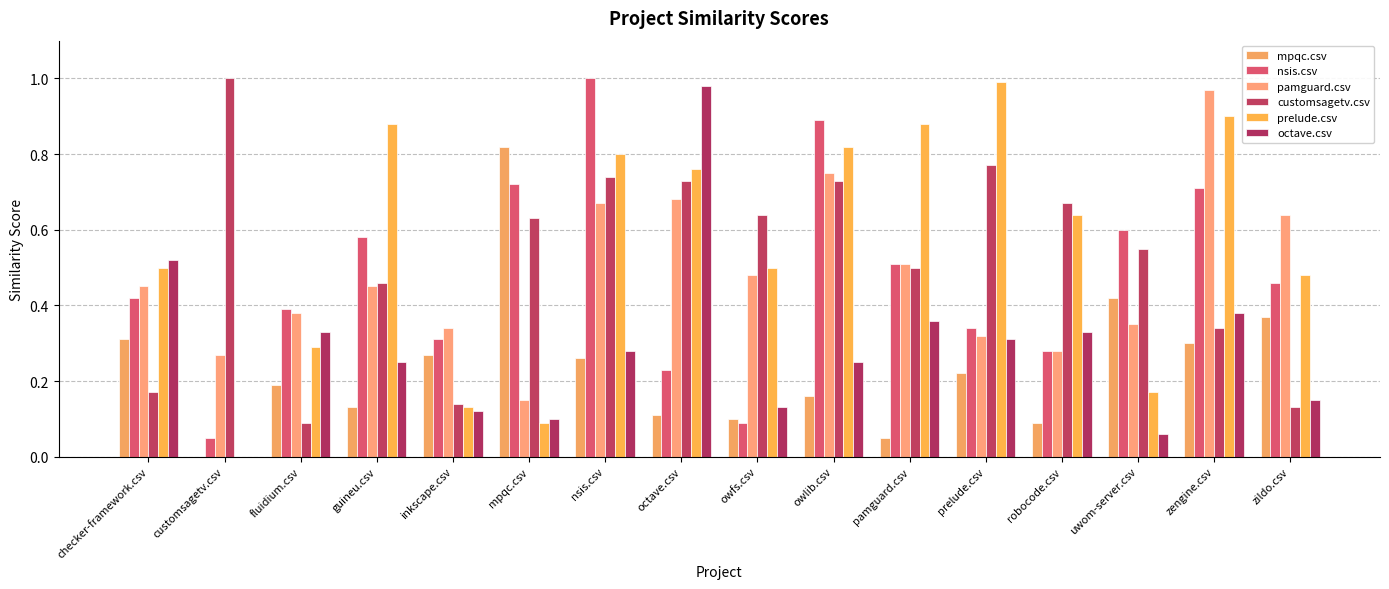

Are the bars grouped side by side (vs. stacked)?

Yes